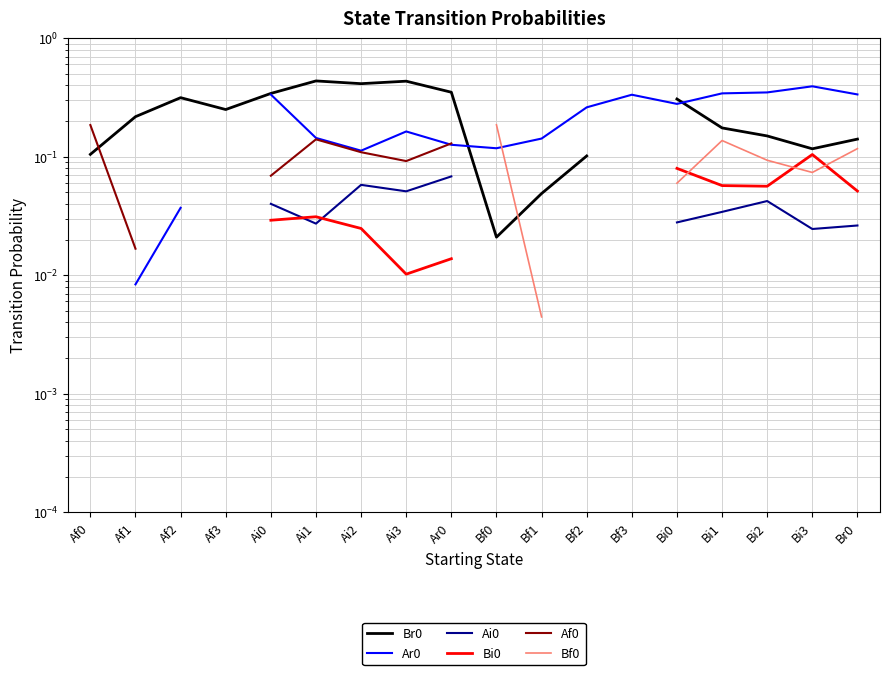

True or false: Ar0 and Af0 cross at least once.

True